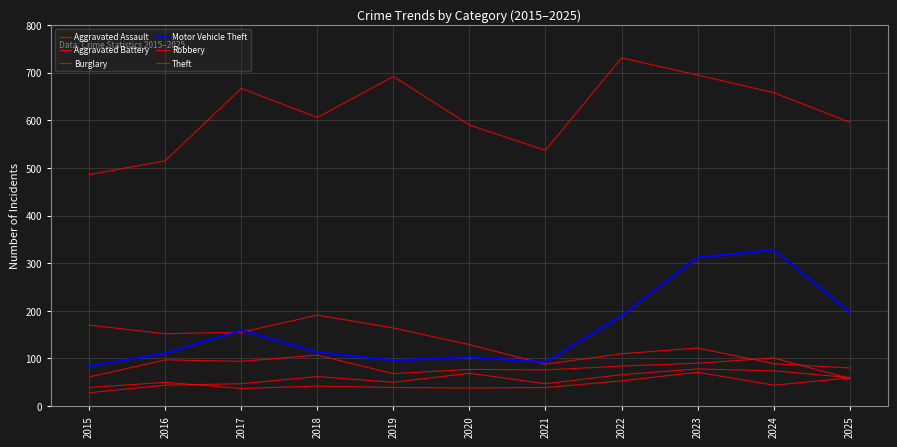

How many intersections are there between Aggravated Assault and Aggravated Battery?

1